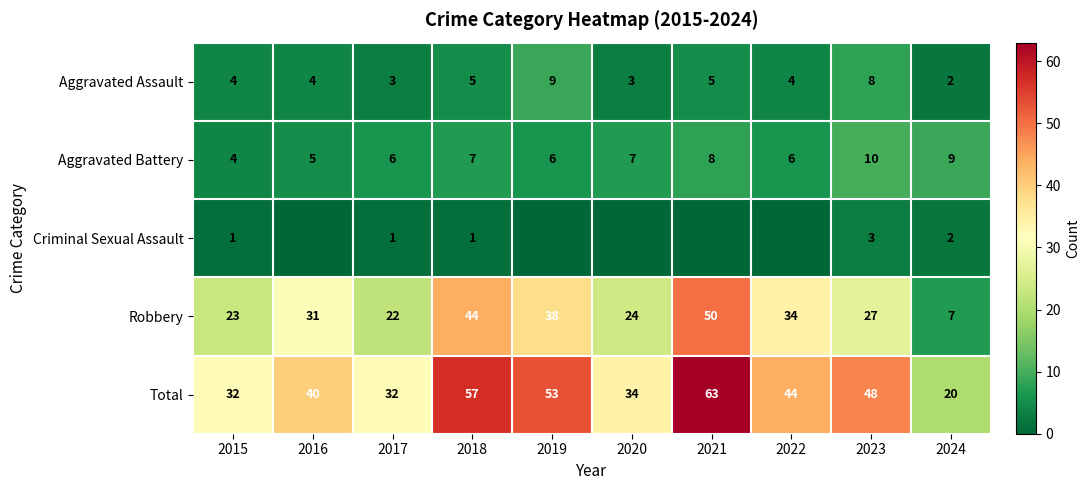

How many Aggravated Battery values are between 6 and 8?

6